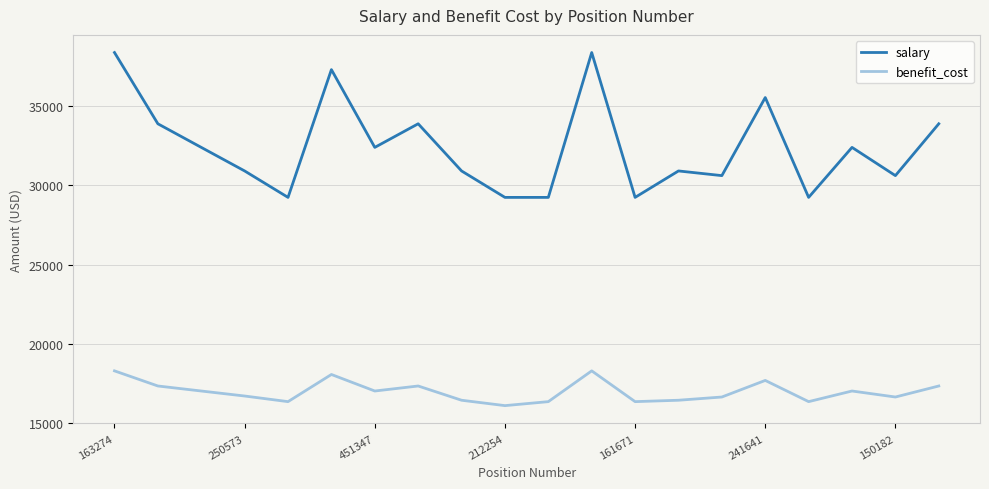

Which series has the largest total across all categories?

salary